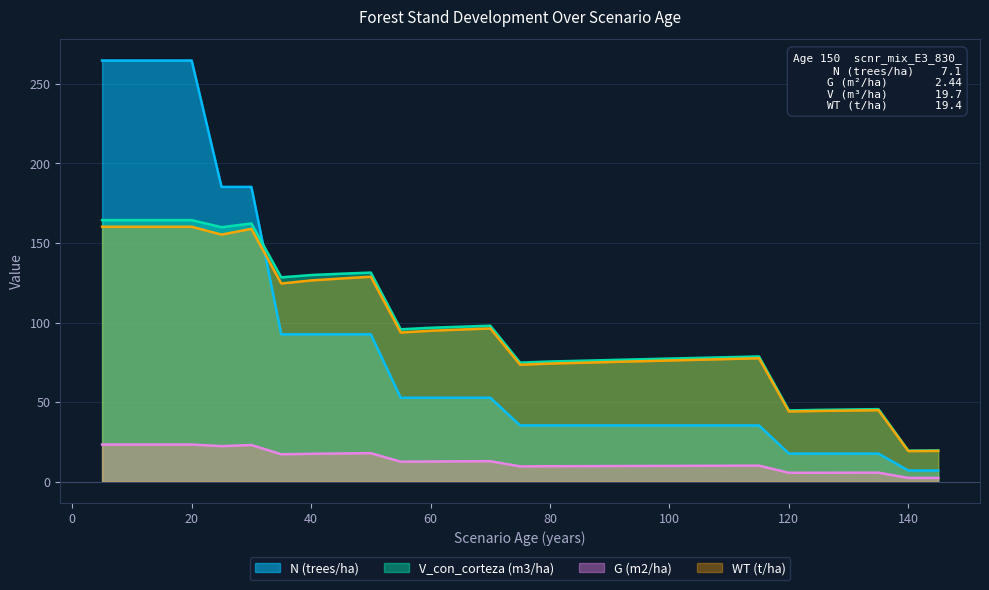

Does the chart have visible grid lines?

Yes